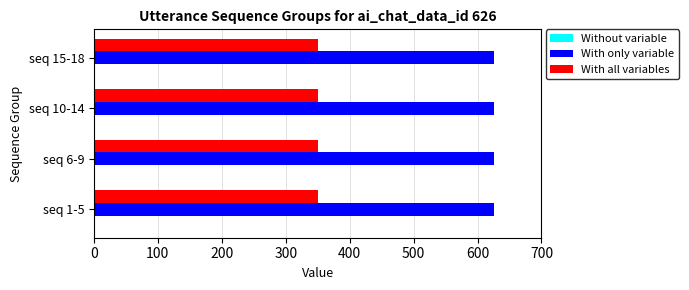

Which series has the largest total across all categories?

With only variable